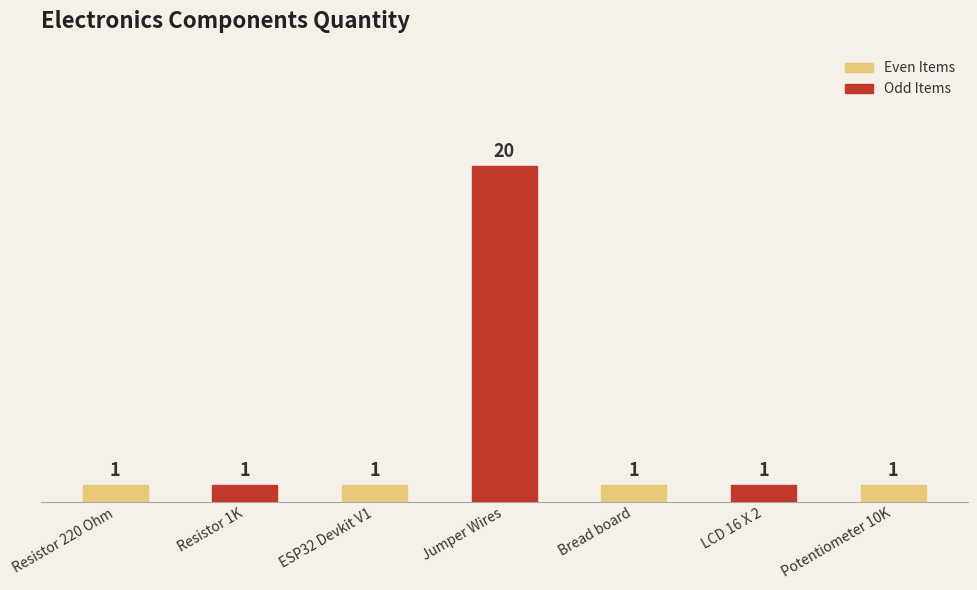

Is it true that the value at LCD 16 X 2 is 1?

True